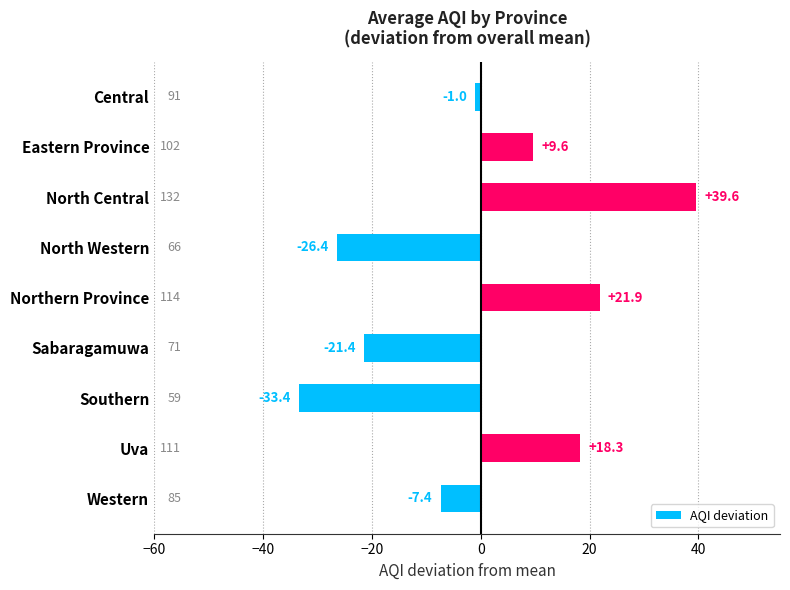

Between Southern and Eastern Province, which is larger?

Eastern Province